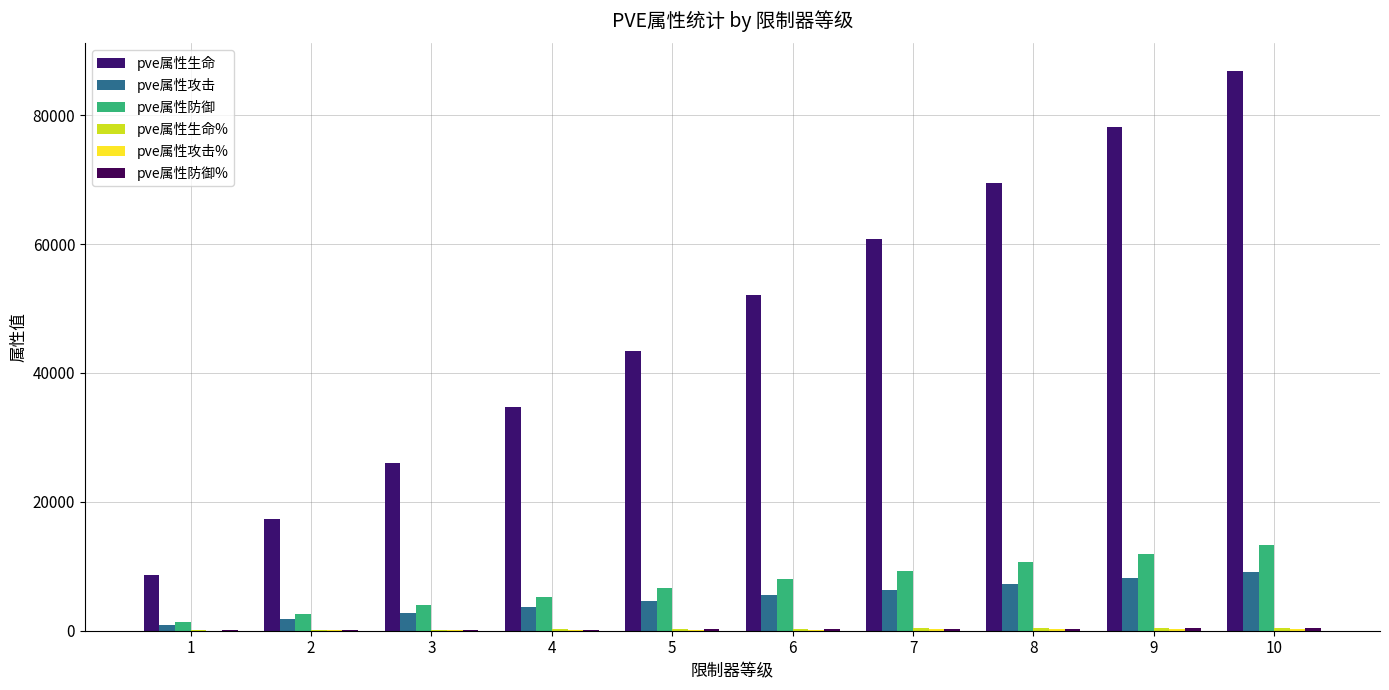

Are the bars grouped side by side (vs. stacked)?

Yes